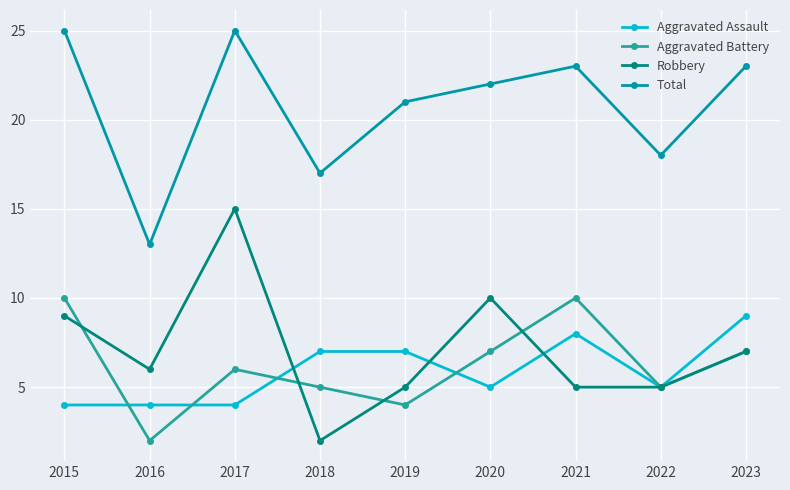

What is the difference between the highest and lowest values at 2023?

16